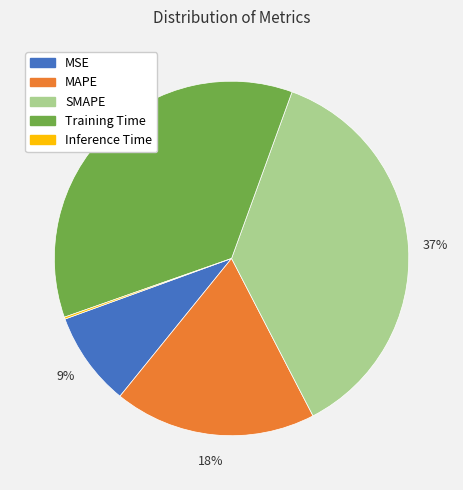

Does MAPE represent more than half of the total?

No